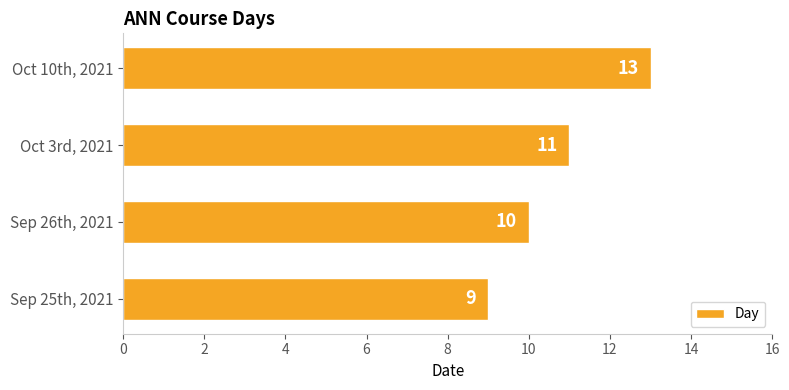

How many categories are shown in the chart?

4